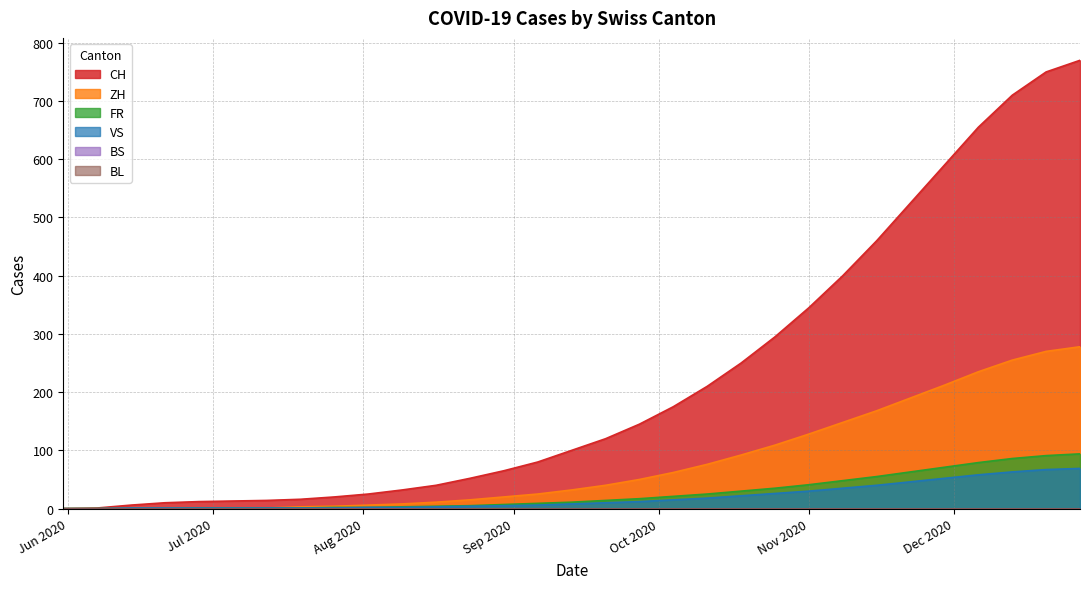

True or false: ZH has a value of 128 at Nov 2020.

True